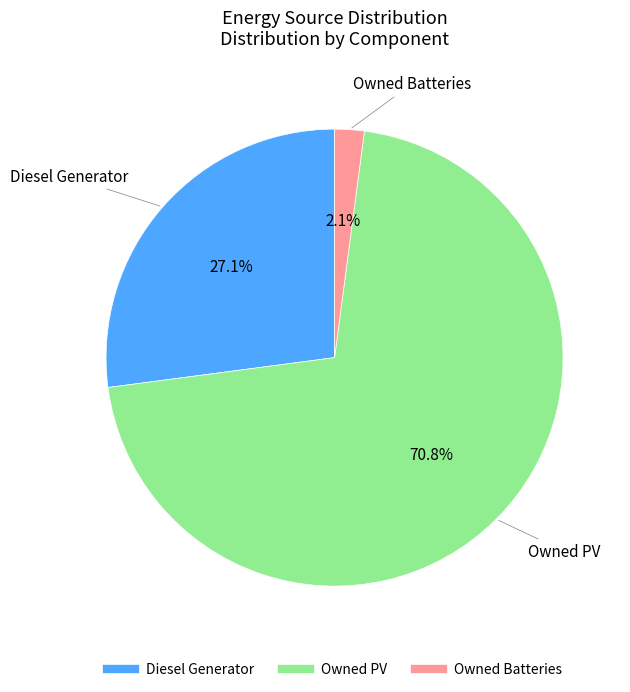

To the nearest percent, what is the difference between the largest and smallest slice percentages?

69%